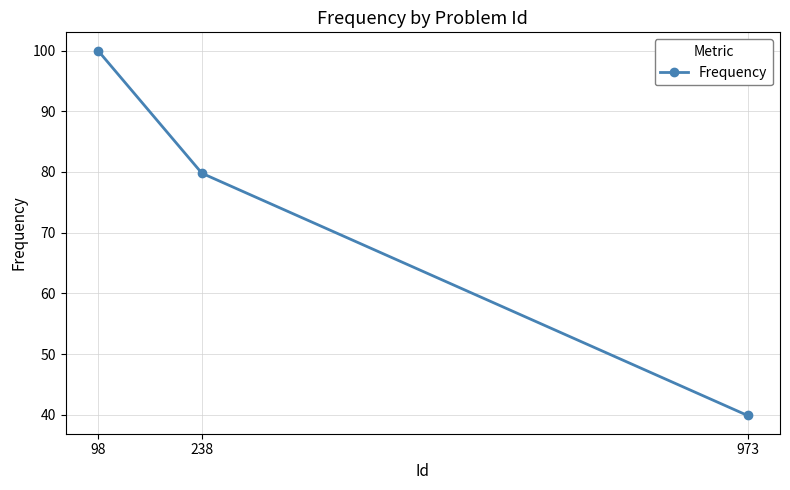

Rank the categories by value from lowest to highest.

973, 238, 98